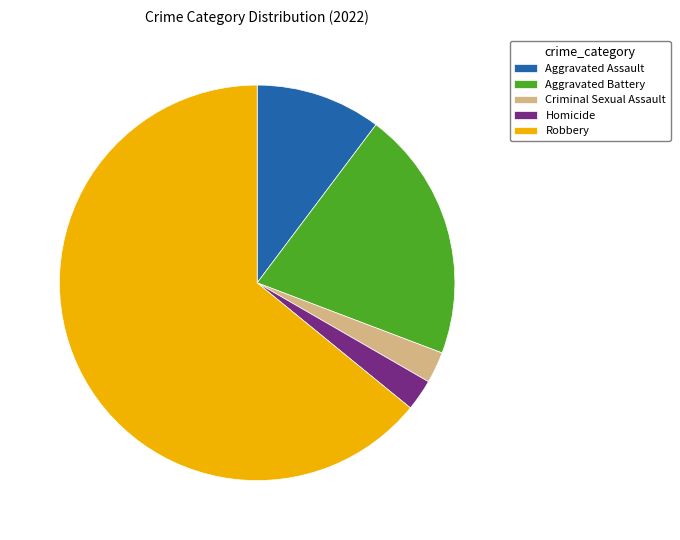

Which slice is the largest?

Robbery